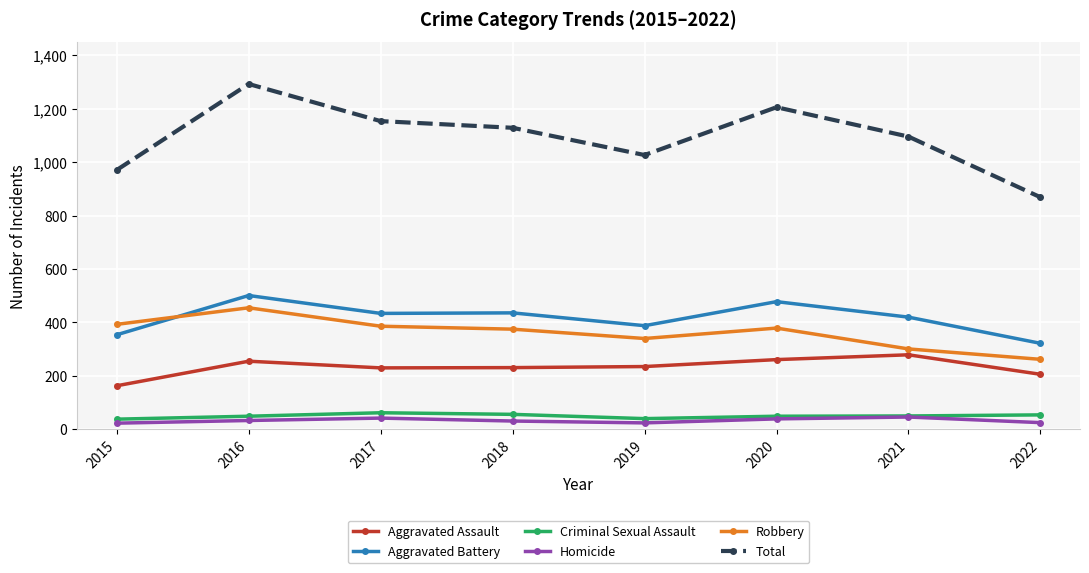

Read the Homicide value at 2020.

39